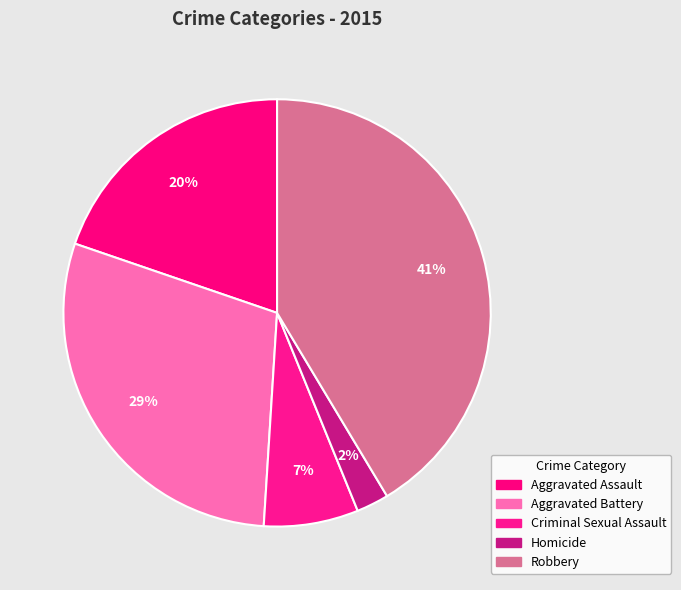

Approximately how many times larger is the value at Homicide compared to Robbery?

0.1